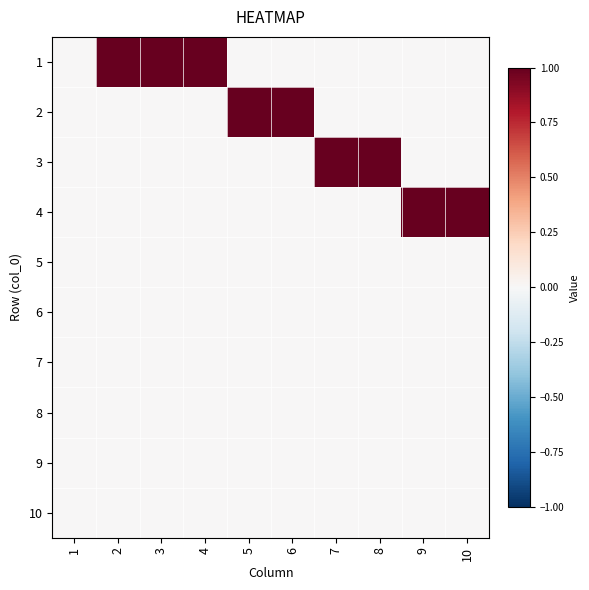

What is the difference between the highest and lowest values at 7?

1